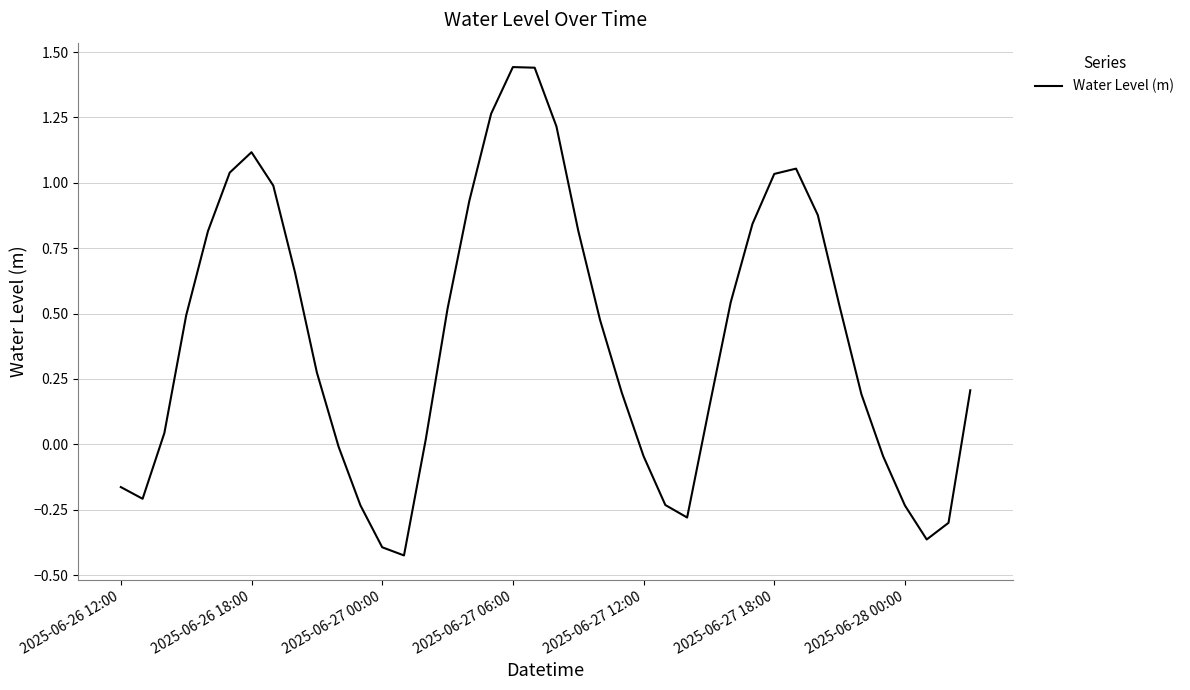

Is this an area chart (filled region under the line)?

No